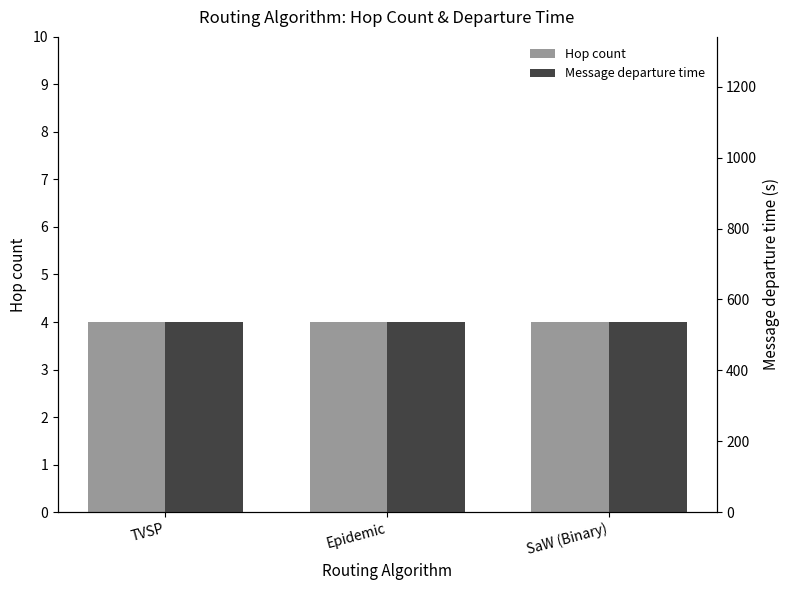

Reading left to right, what are all the values shown in this chart?

Hop count: 4.0	4.0	4.0
Message departure time: 536.3	536.3	536.3